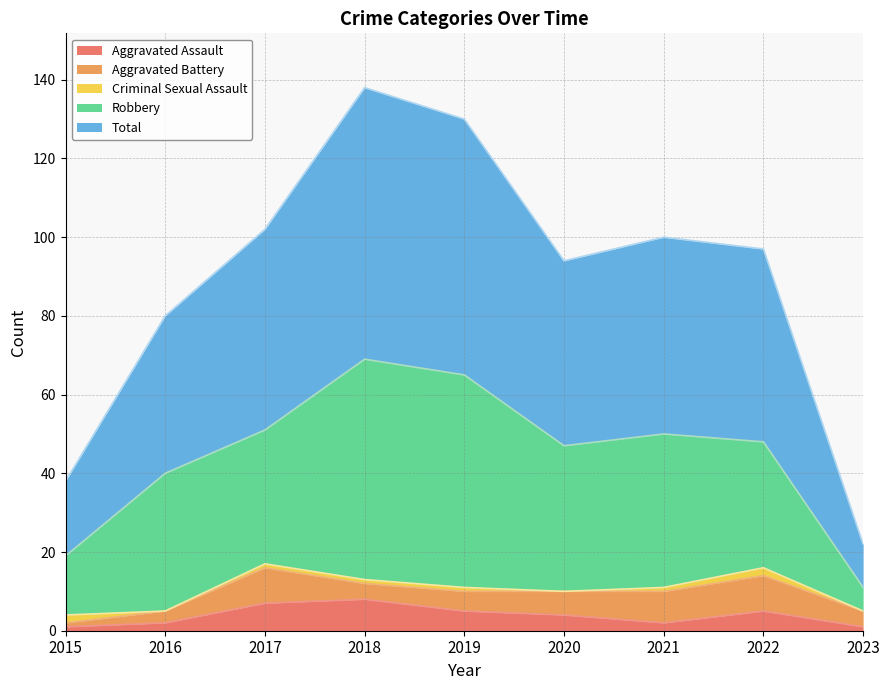

True or false: Aggravated Battery and Robbery cross at least once.

False